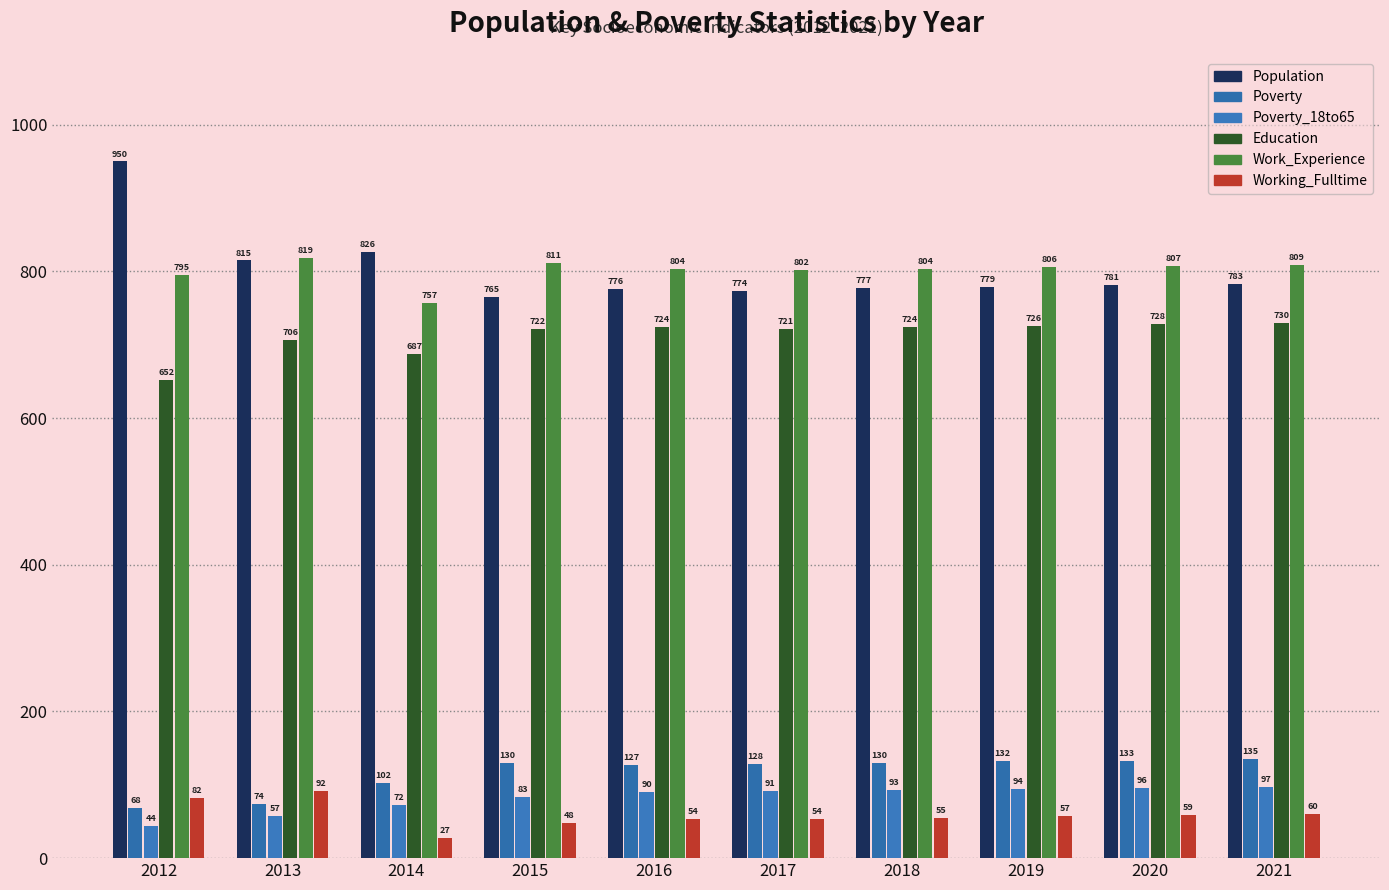

What is the value of the Poverty bar at the 4th from the left?

130